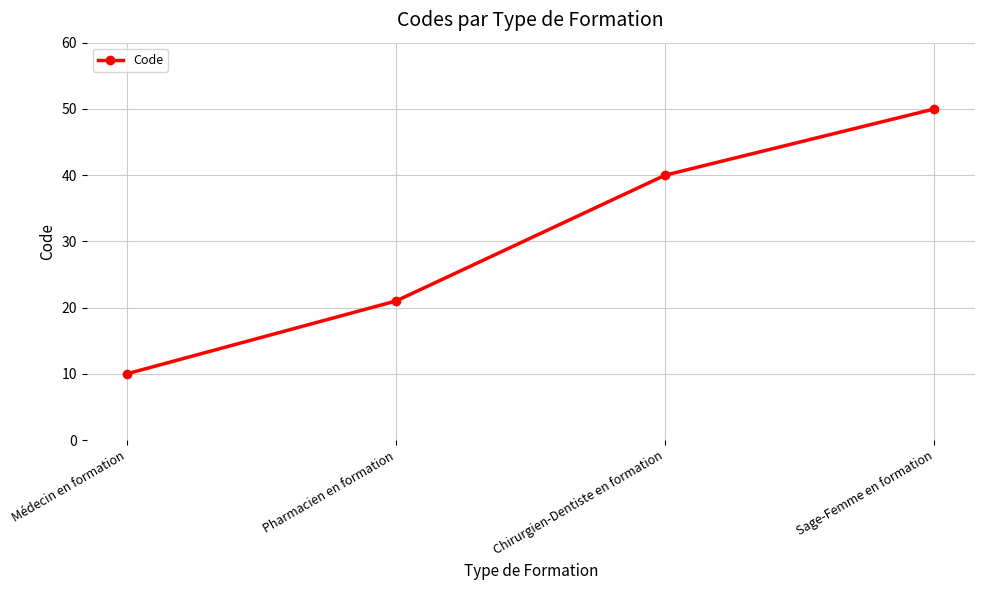

How many distinct data groups are displayed?

1